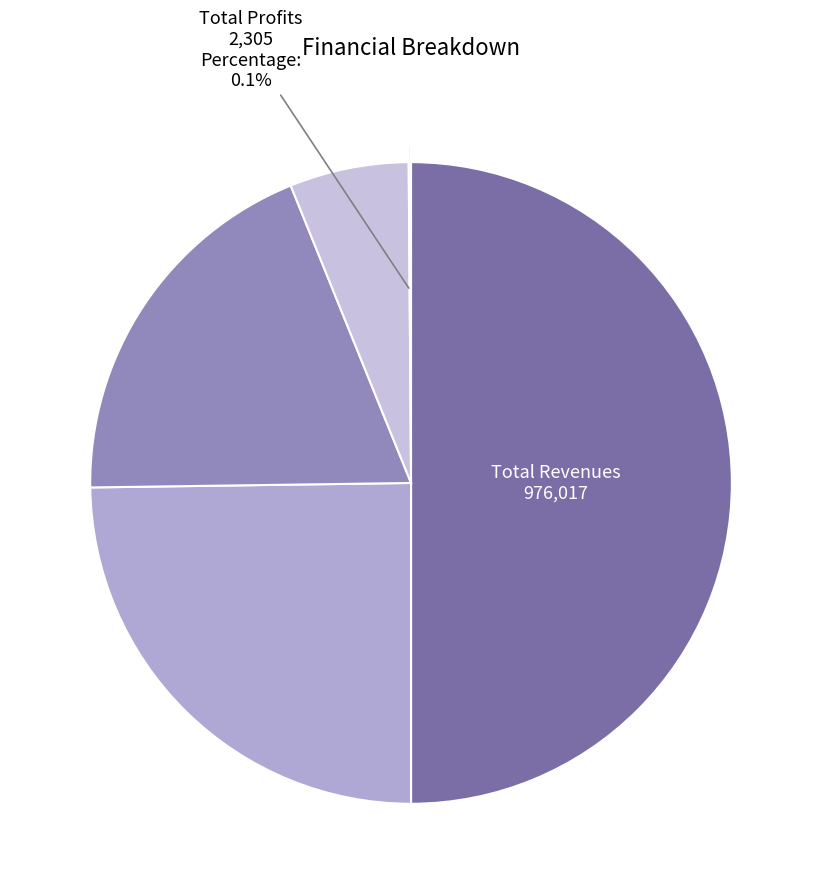

Which category has the biggest portion of the pie?

Total Revenues